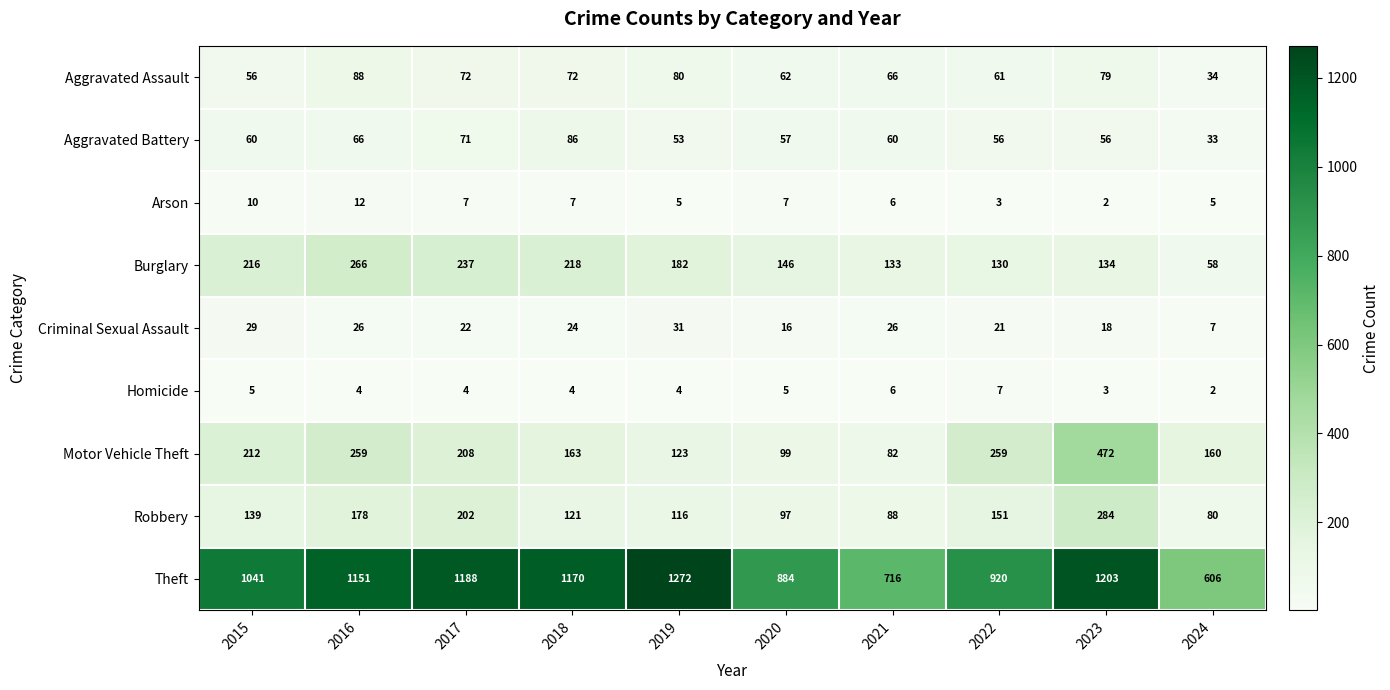

What is the lowest value of the Criminal Sexual Assault series?

7